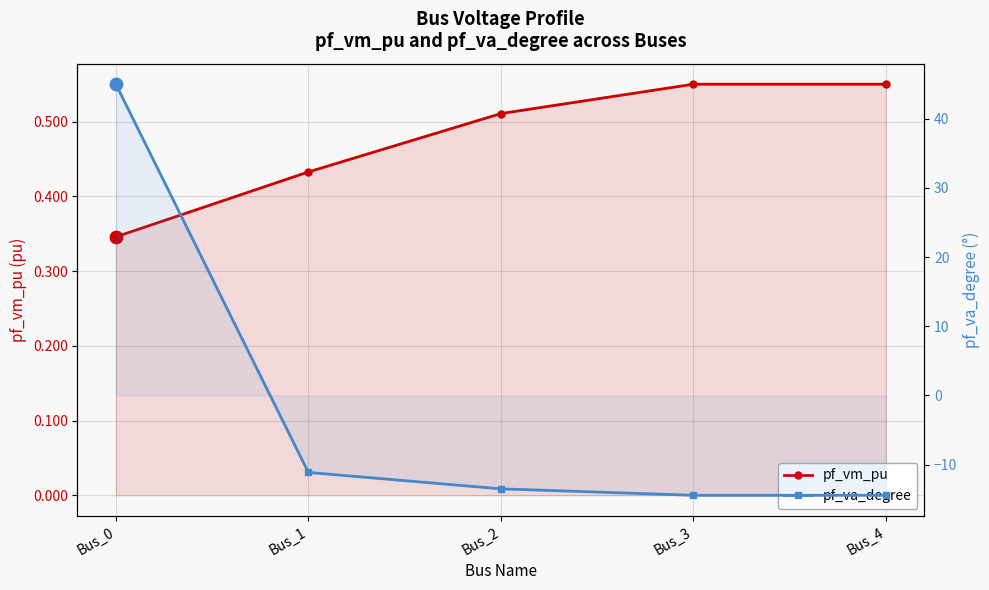

What are all the series names shown in the legend?

pf_vm_pu, pf_va_degree